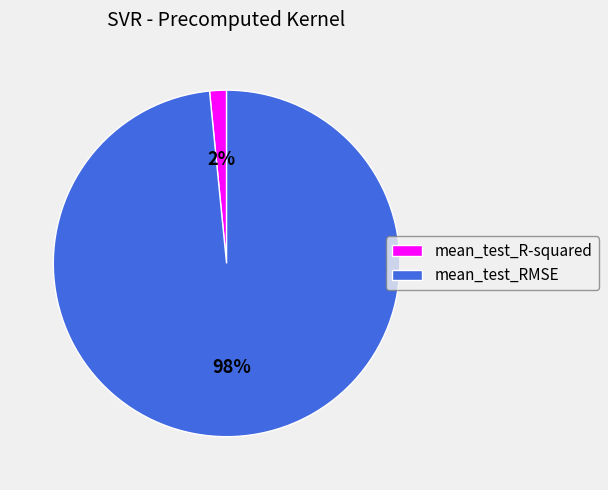

To the nearest percent, what is the combined percentage of mean_test_R-squared and mean_test_RMSE?

100%